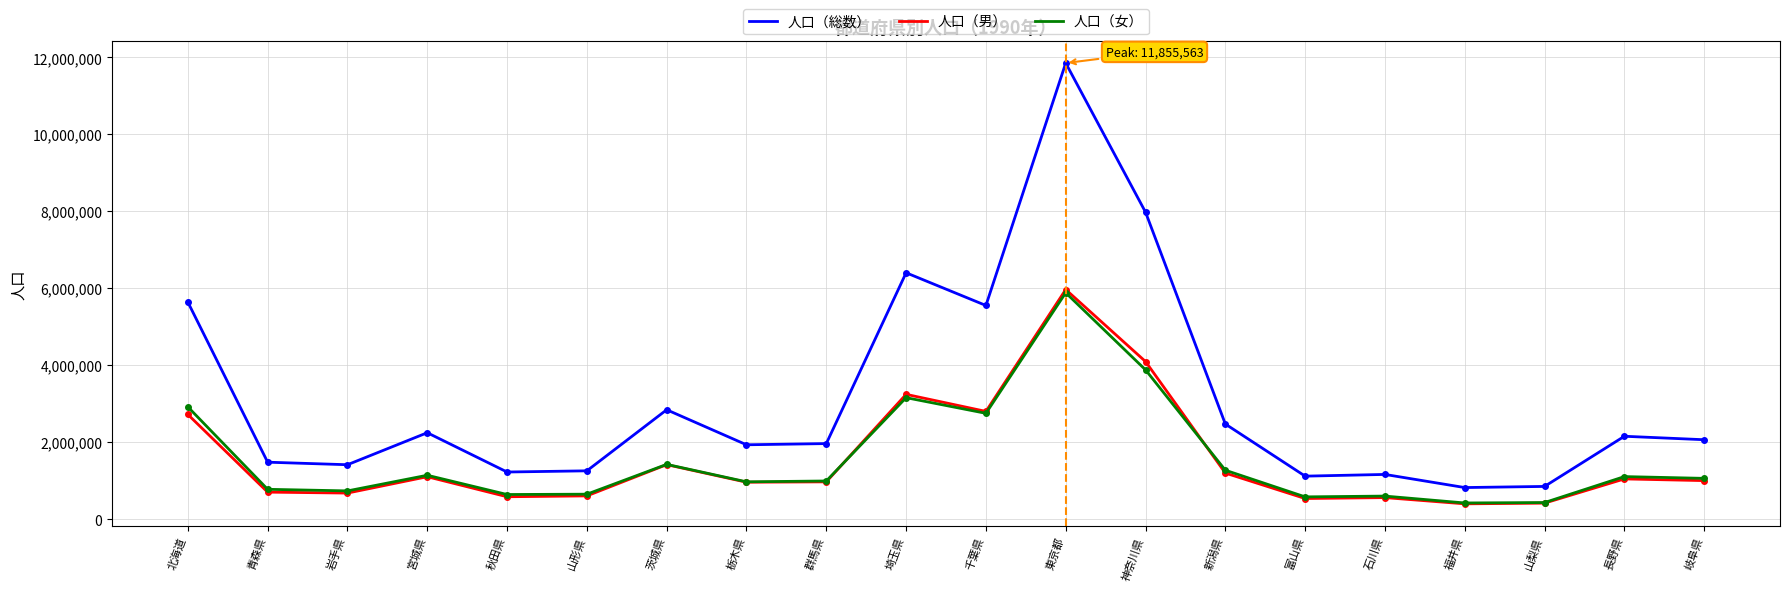

True or false: 人口（男） and 人口（総数） intersect in this chart.

False